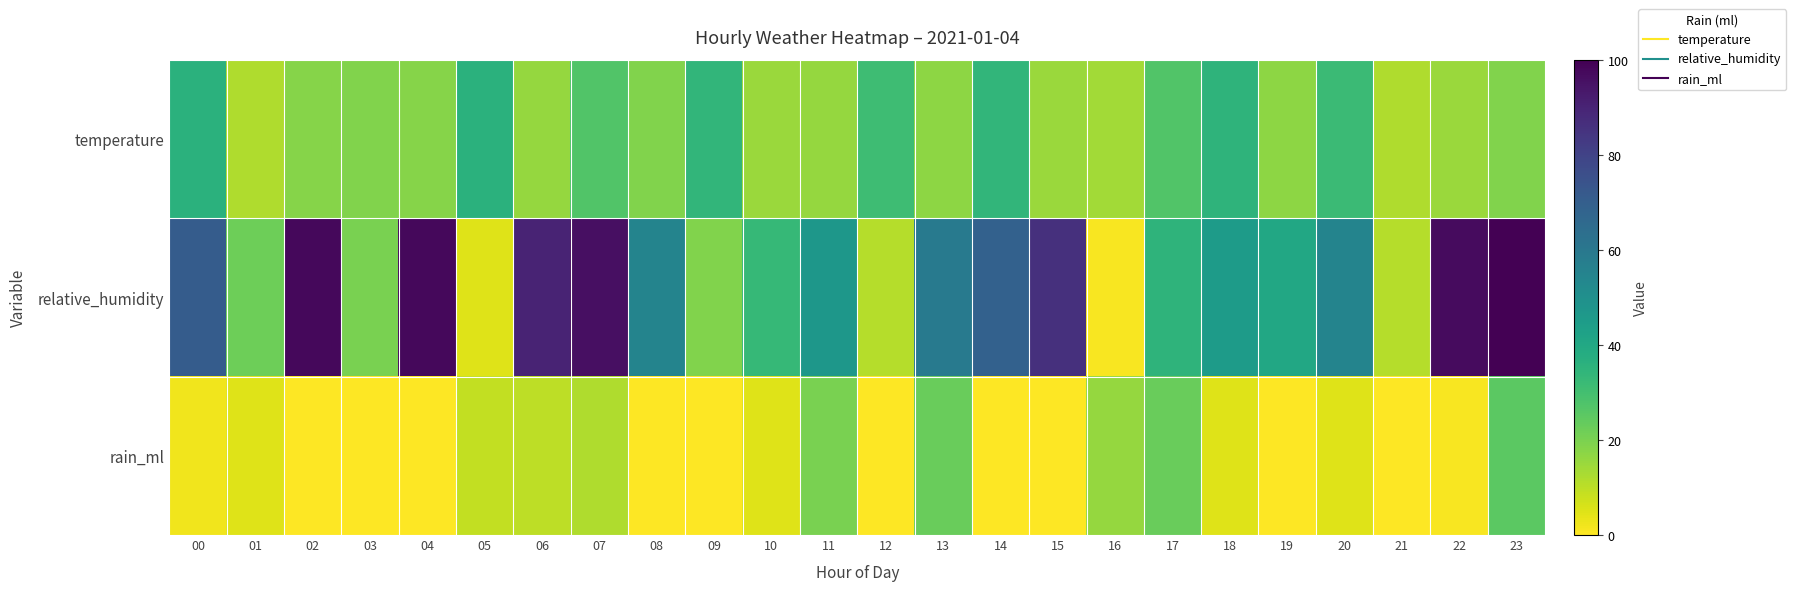

List the series in order of their peak value, highest first.

relative_humidity, temperature, rain_ml